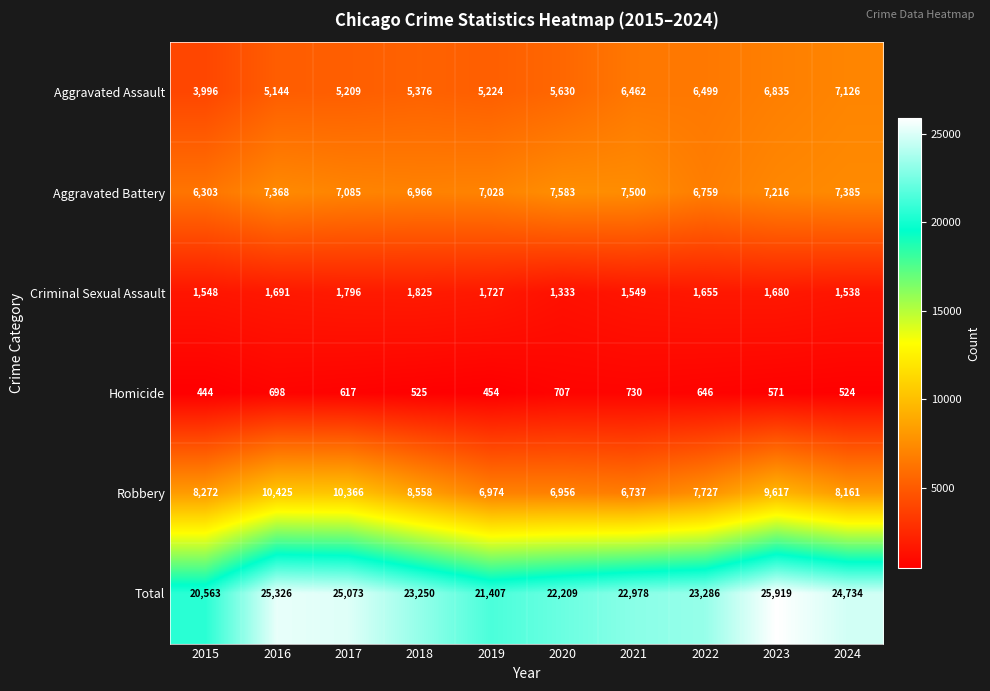

Which label corresponds to the largest value in the chart?

2023